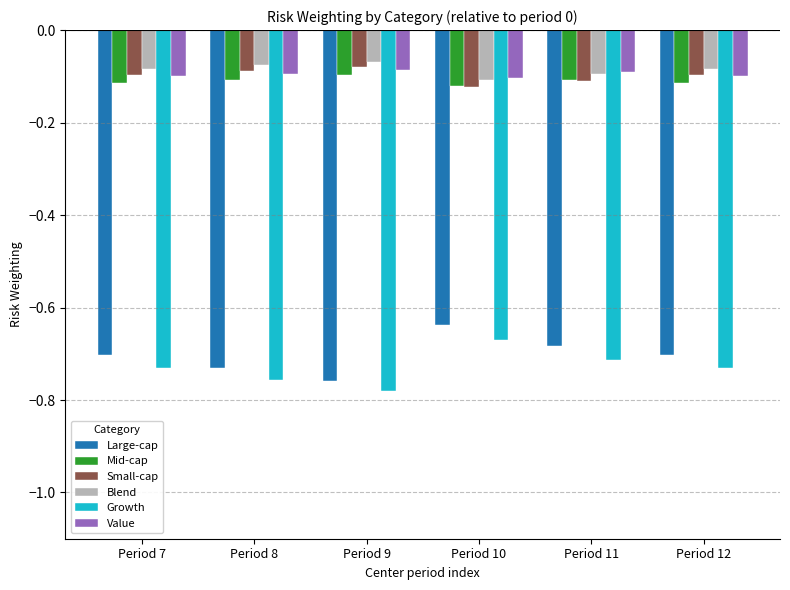

Which category has the highest value in the Growth series?

Period 10